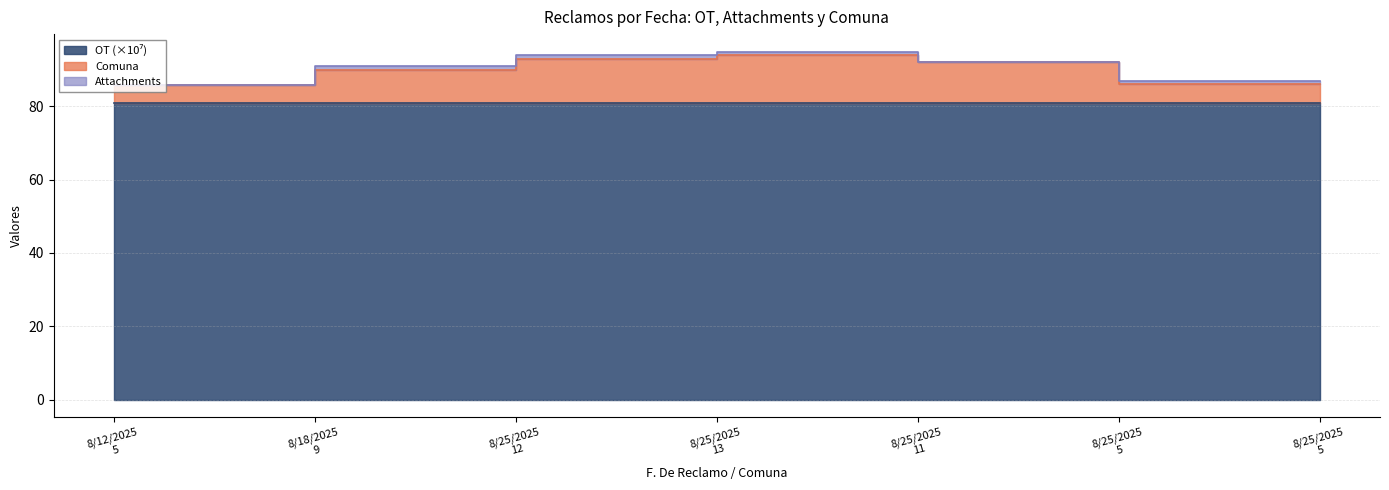

How many series are shown in this chart?

1